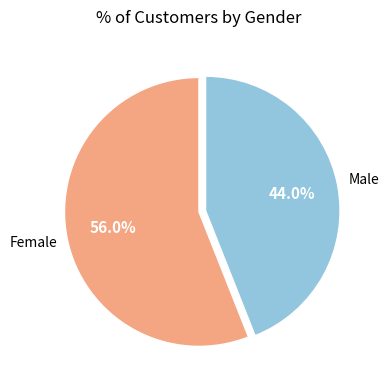

Which slice is the largest?

Female